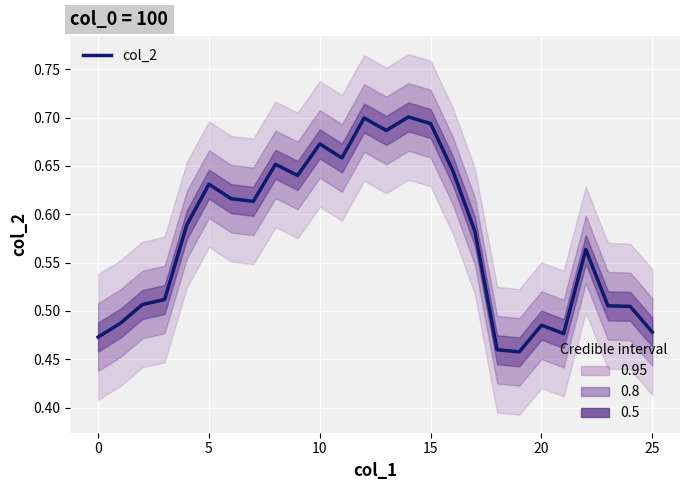

How many points are higher than both their immediate neighbors (excluding endpoints)?

7